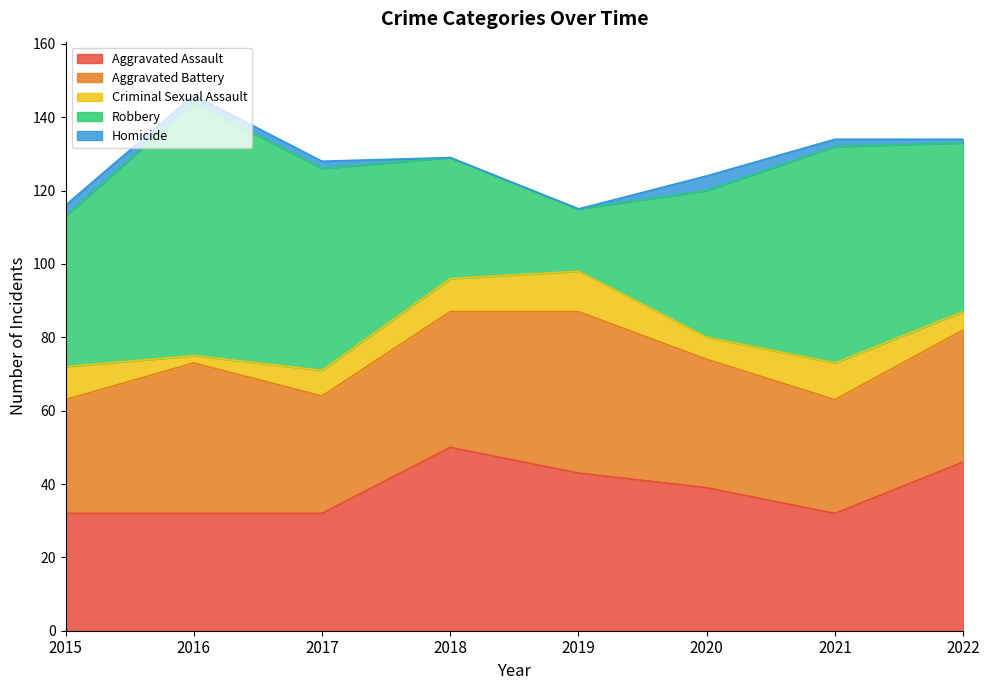

Where is Criminal Sexual Assault nearest to the value 6?

2020